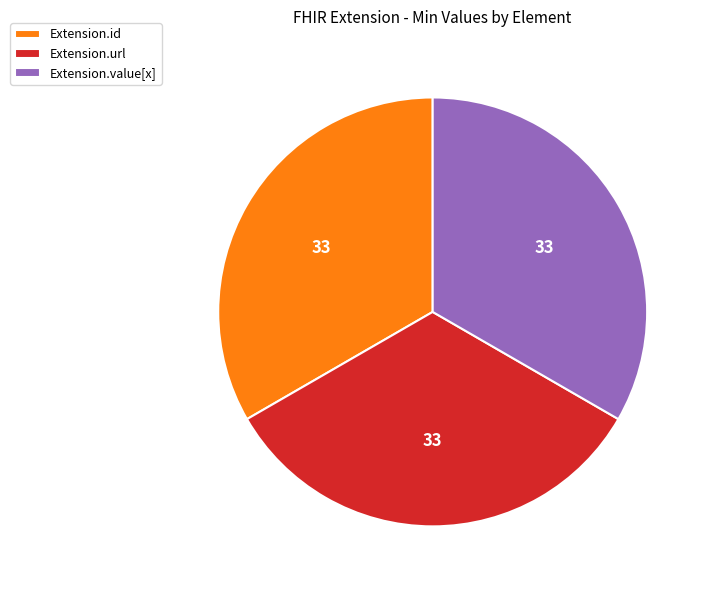

Count the number of slices in the pie.

3